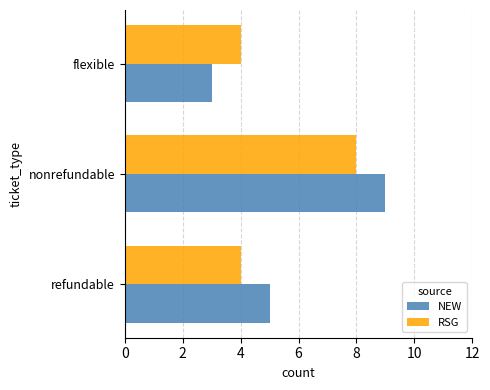

What are all the series names shown in the legend?

NEW, RSG